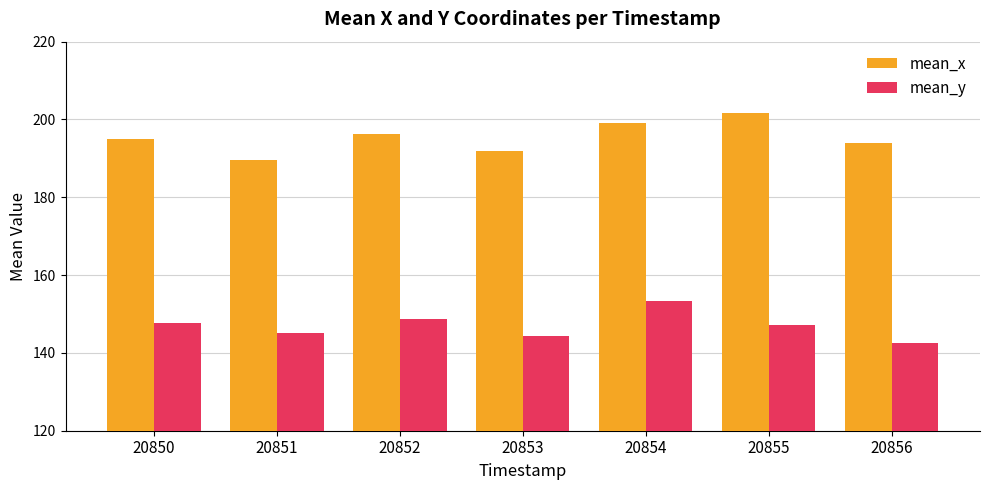

List the labels in order of mean_x value, largest first.

20855, 20854, 20852, 20850, 20856, 20853, 20851